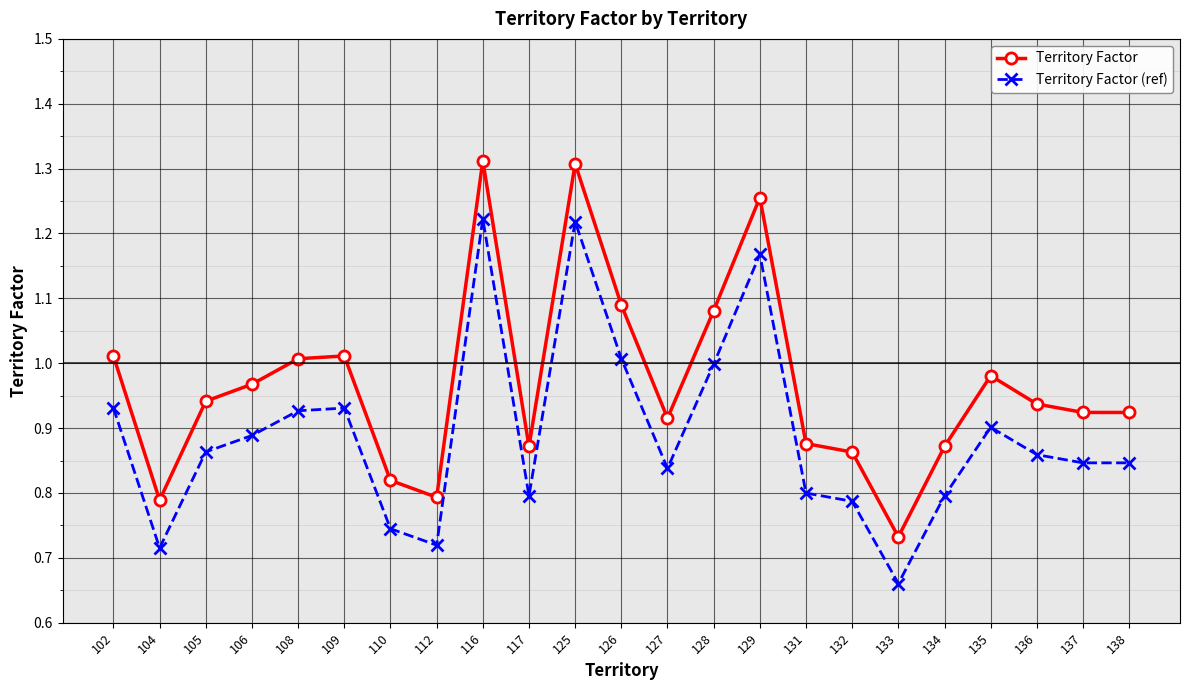

At 135, list the series in order from smallest to largest.

Territory Factor (ref), Territory Factor